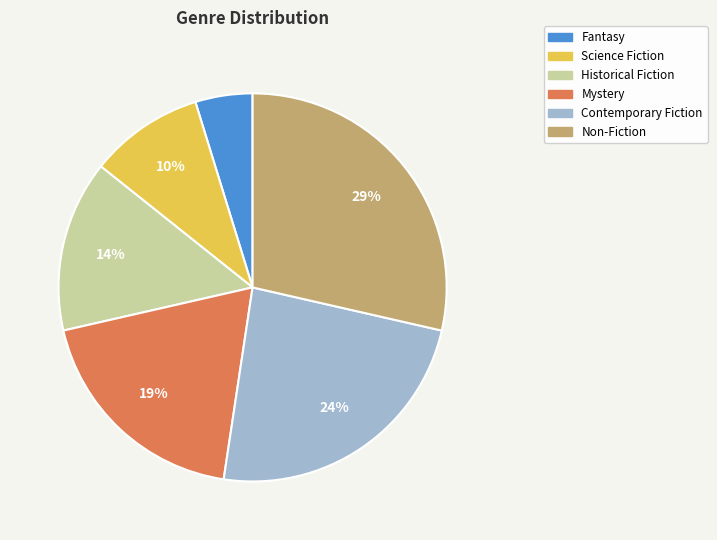

What is the largest slice in the pie chart?

Non-Fiction